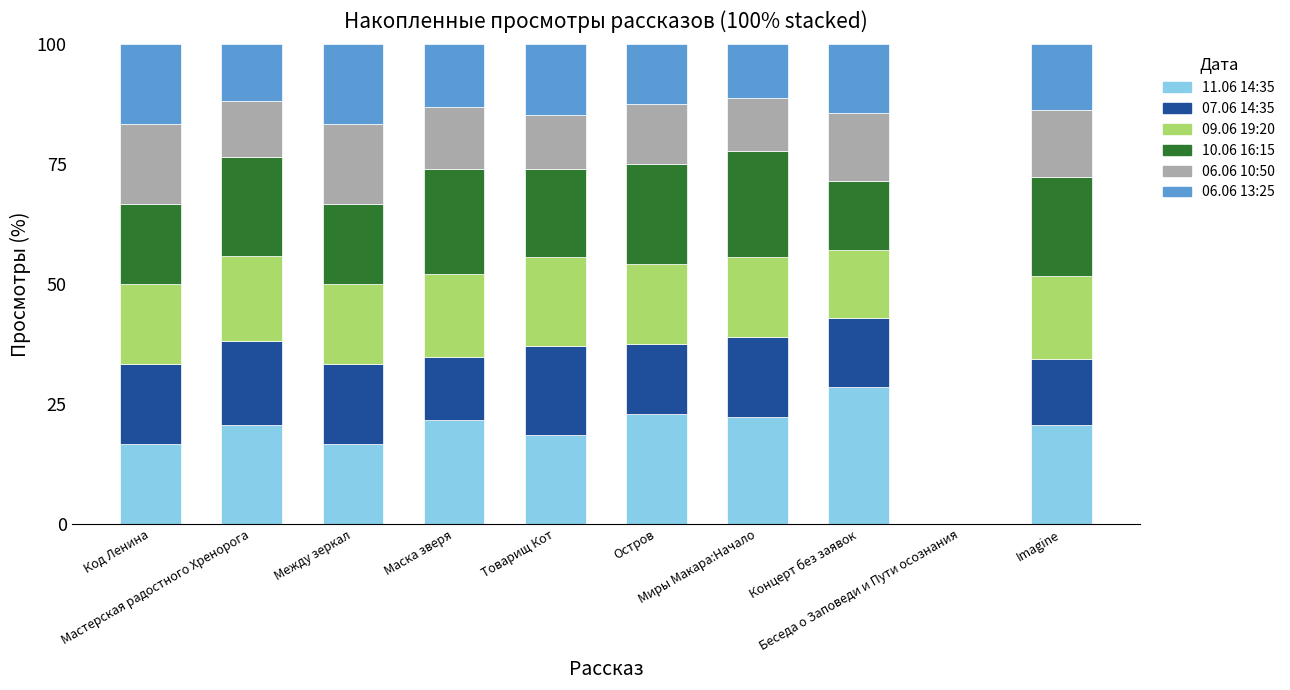

Which series has the largest total across all categories?

11.06 14:35